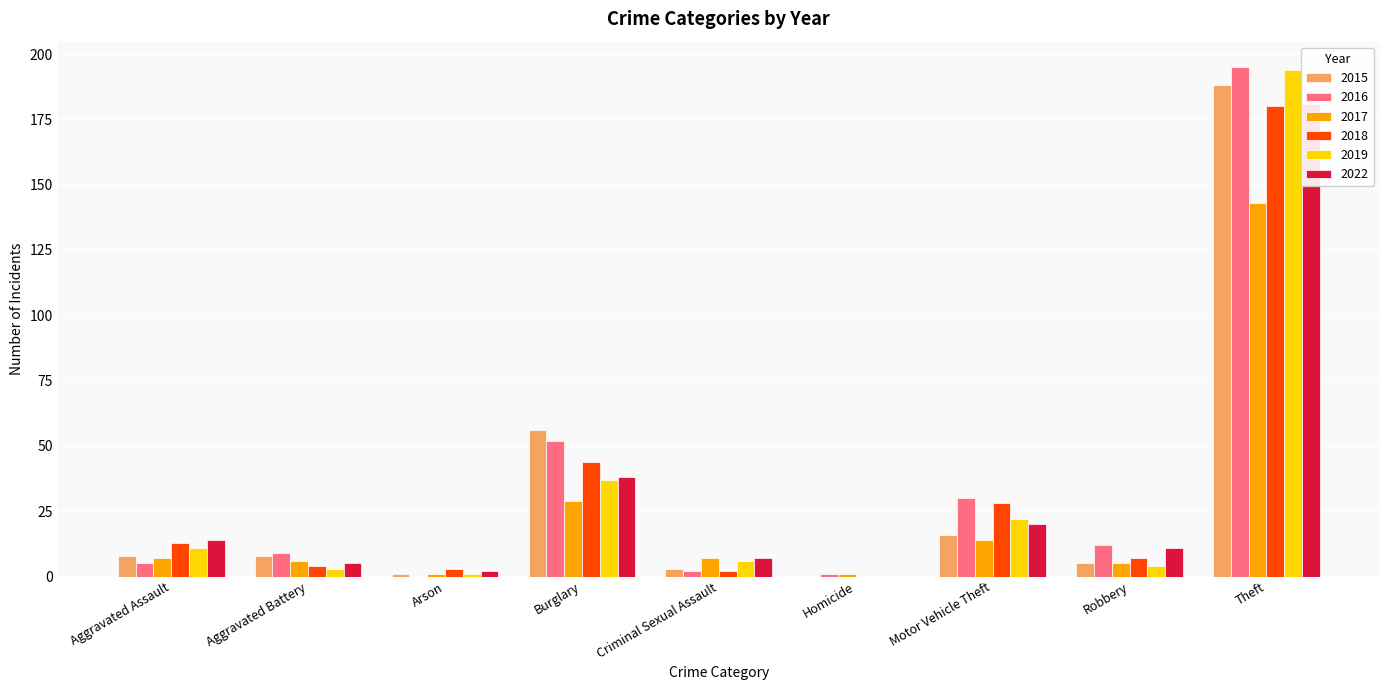

What is the value of the 2022 bar at the 7th from the left?

20